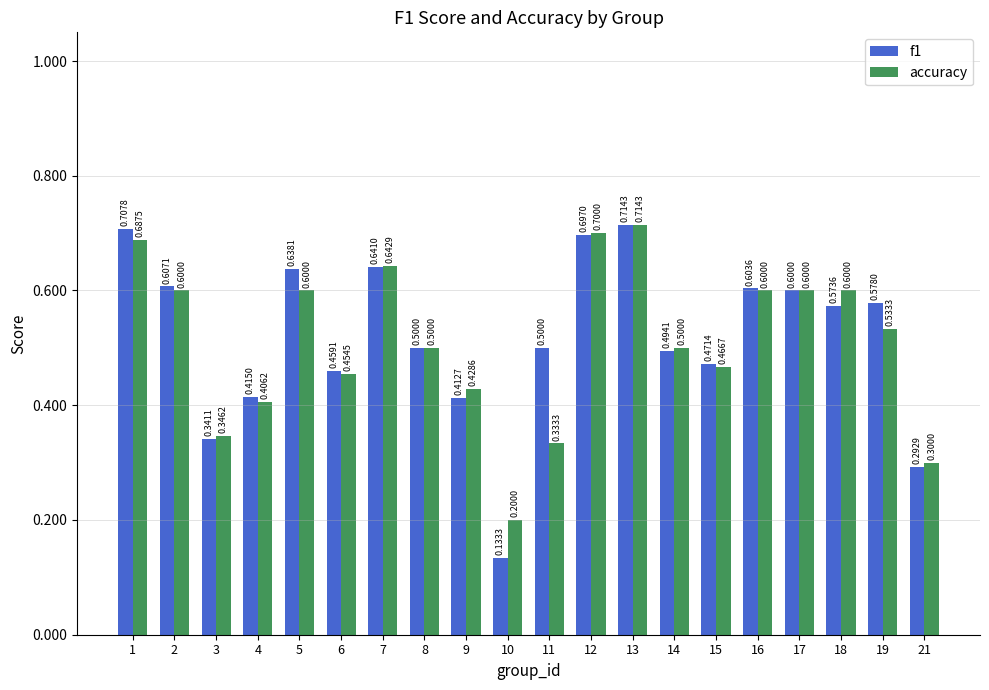

At which category does the chart reach its minimum across all series?

10